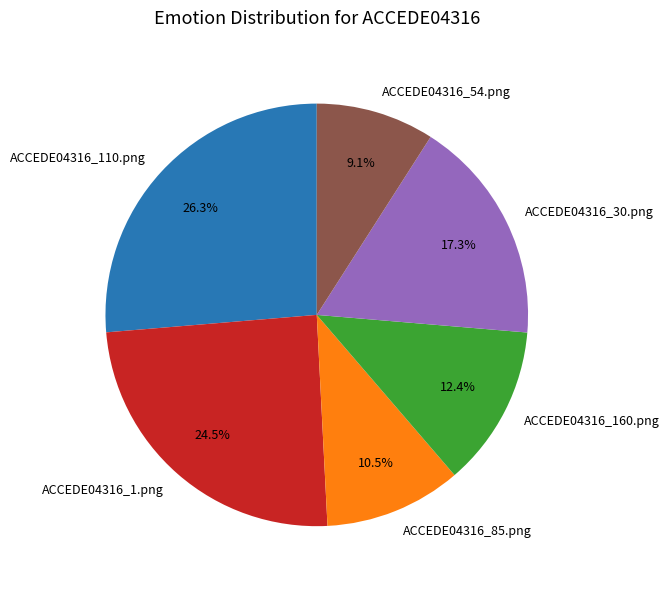

To the nearest percent, what portion does ACCEDE04316_30.png represent?

17%